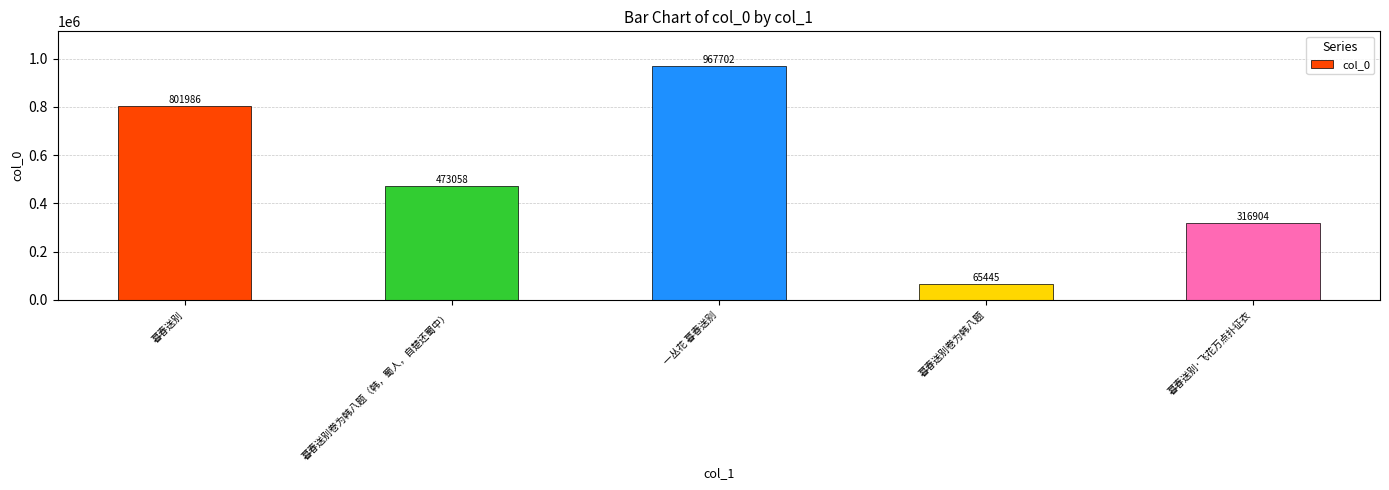

How many bars are there in total?

5